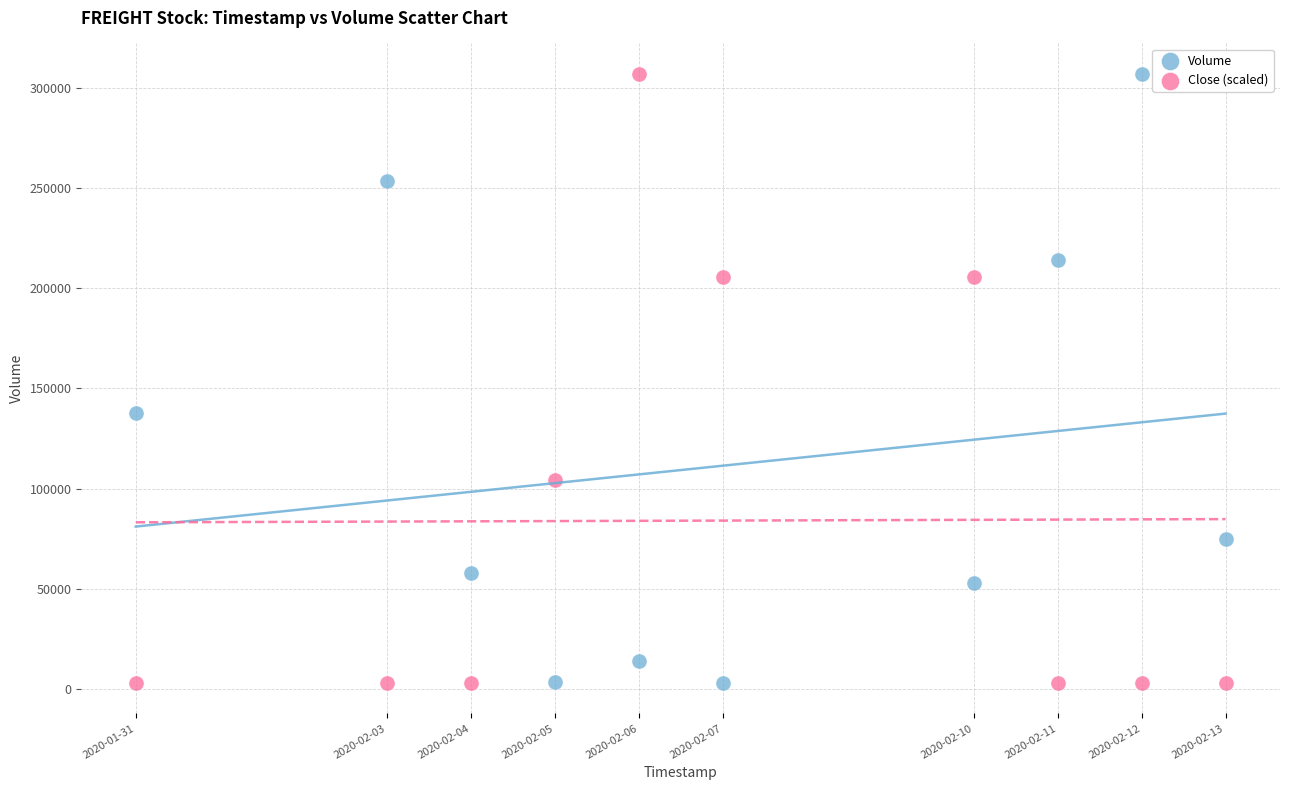

Across all data points, what is the range of Y values (max minus min)?

303900.0